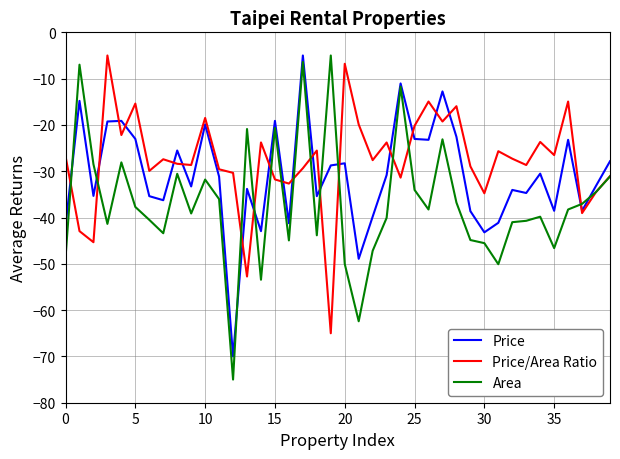

Rank the series by their average value, from highest to lowest.

Price/Area Ratio, Price, Area